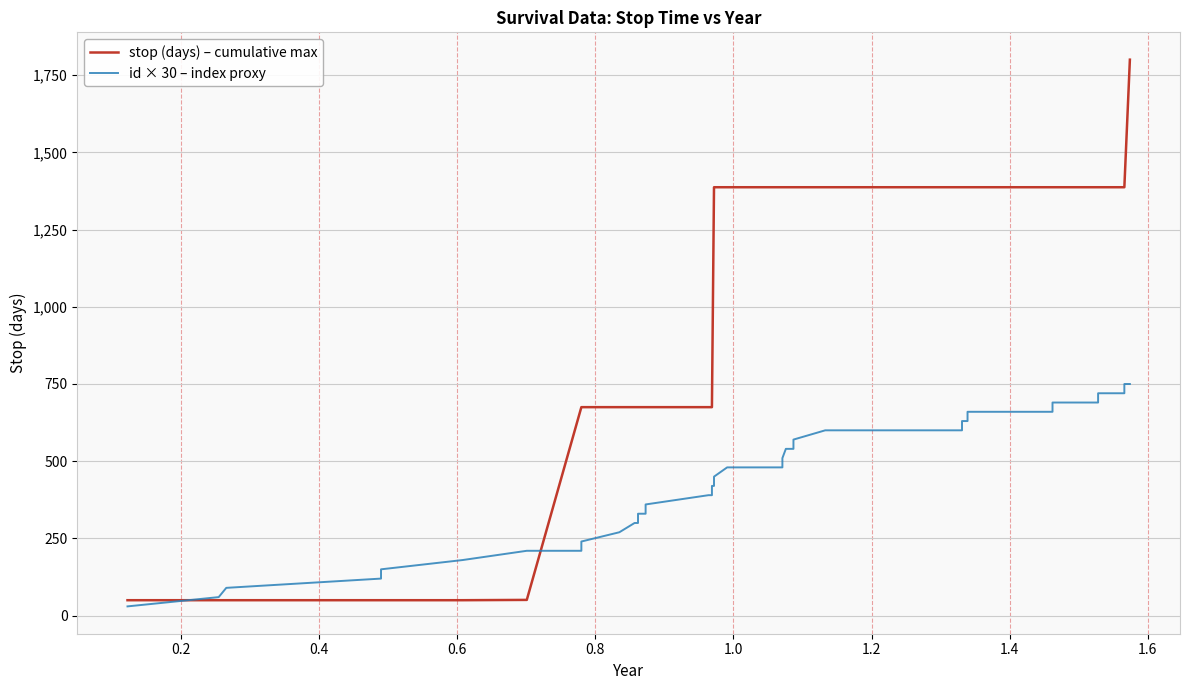

How many times do stop (days) – cumulative max and id × 30 – index proxy cross each other?

2